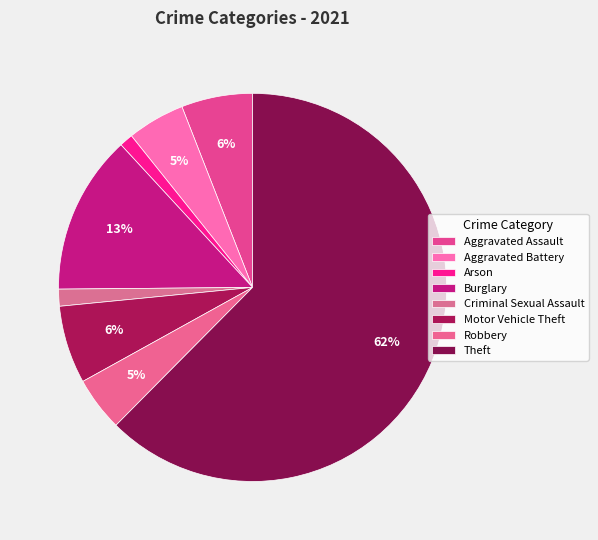

Which slice represents more than half of the pie?

Theft